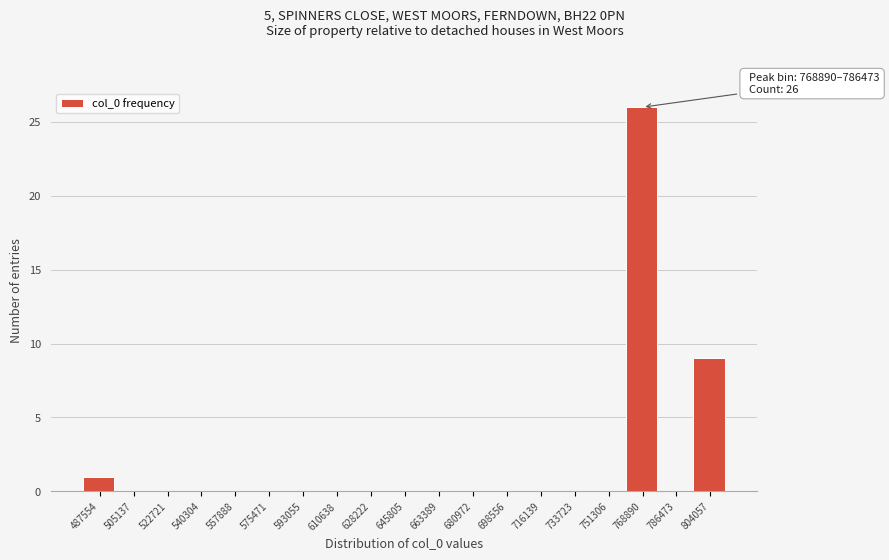

Reading left to right, extract all data points from this chart.

487554=1	505137=0	522721=0	540304=0	557888=0	575471=0	593055=0	610638=0	628222=0	645805=0	663389=0	680972=0	698556=0	716139=0	733723=0	751306=0	768890=26	786473=0	804057=9